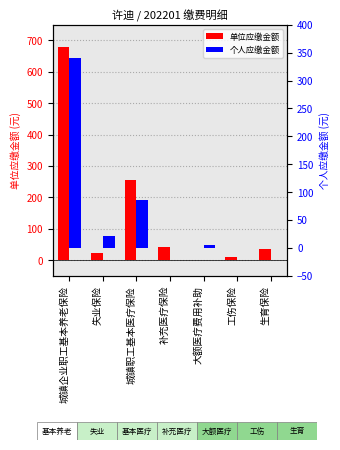

What is the maximum value shown in the chart?

680.0